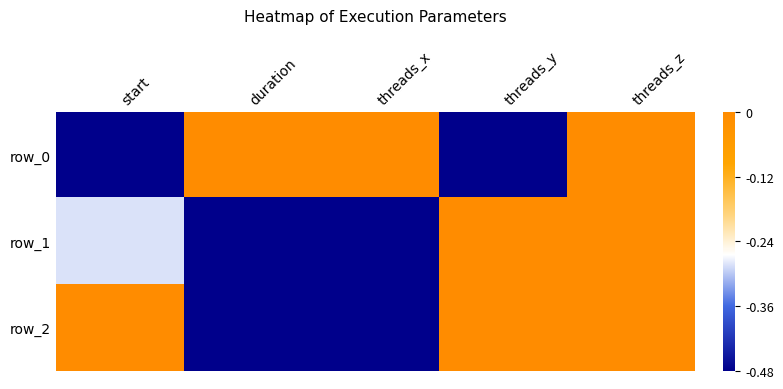

True or false: row_1 has a value of -0.2 at threads_y.

False